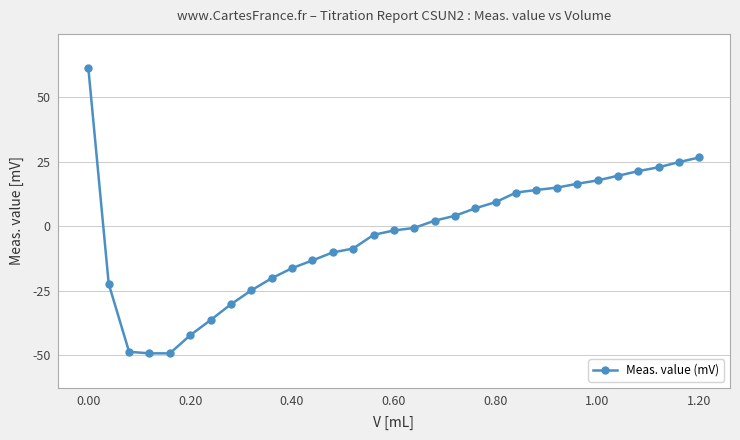

What is the minimum value shown in the chart?

-49.2